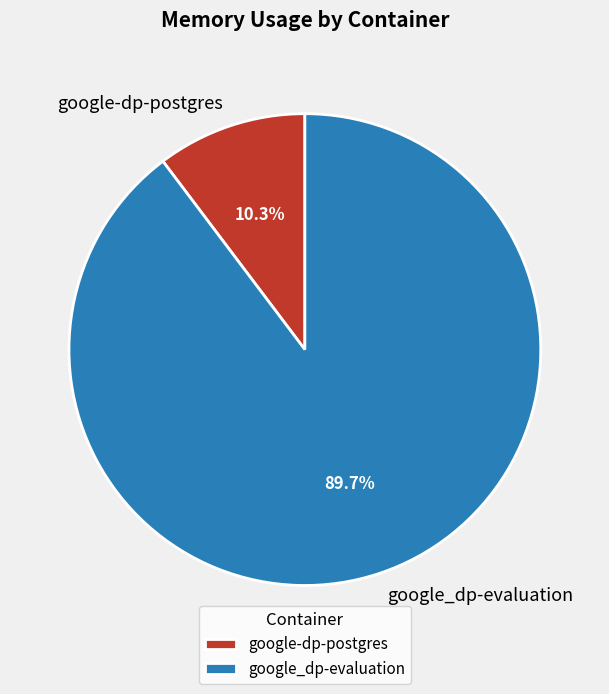

Between google-dp-postgres and google_dp-evaluation, which is larger?

google_dp-evaluation